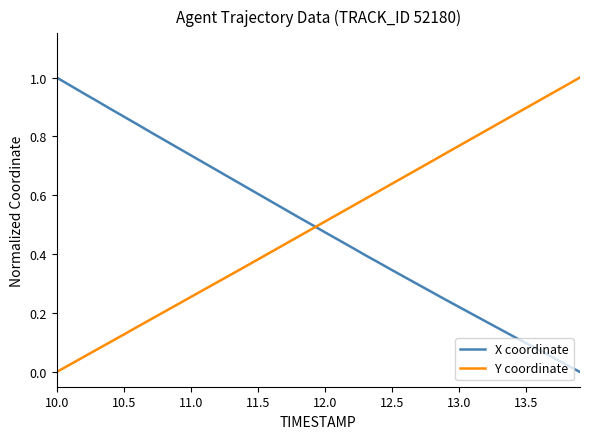

After their last crossing, which series has the higher values: Y coordinate or X coordinate?

Y coordinate